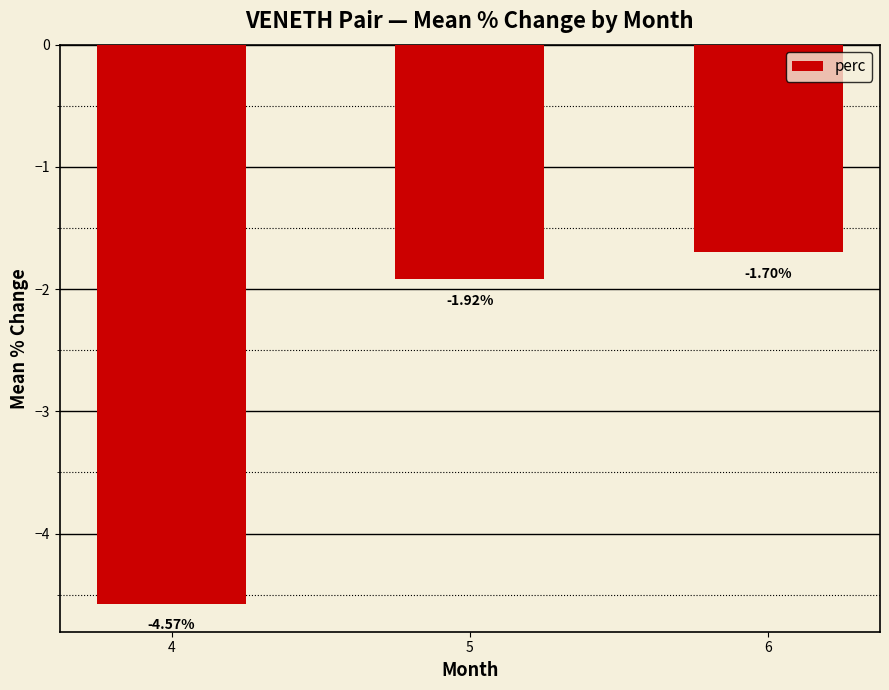

What is the change in value from 4 to 6?

+2.9